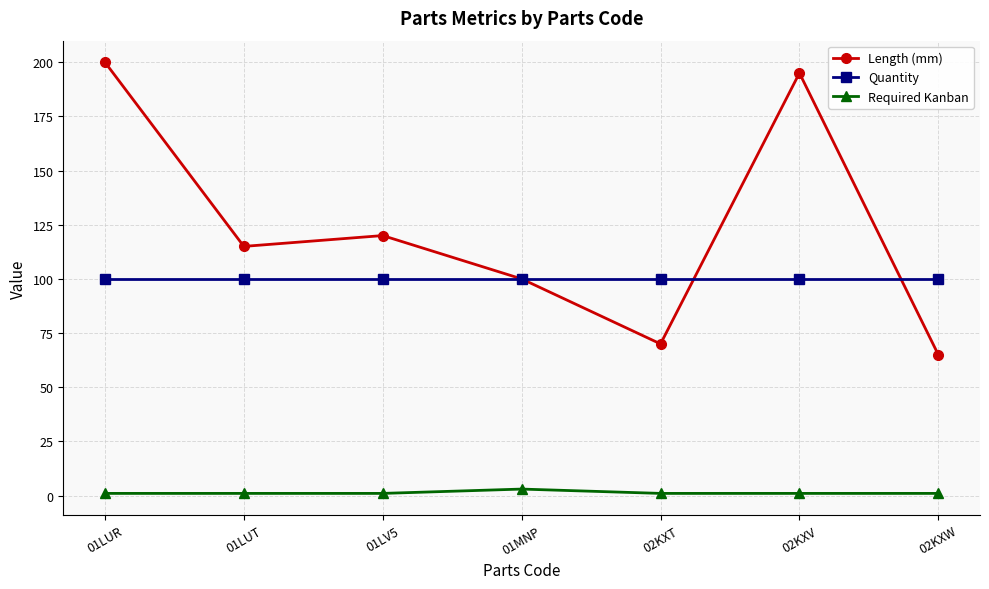

Rank the series by their maximum value, from highest to lowest.

Length (mm), Quantity, Required Kanban